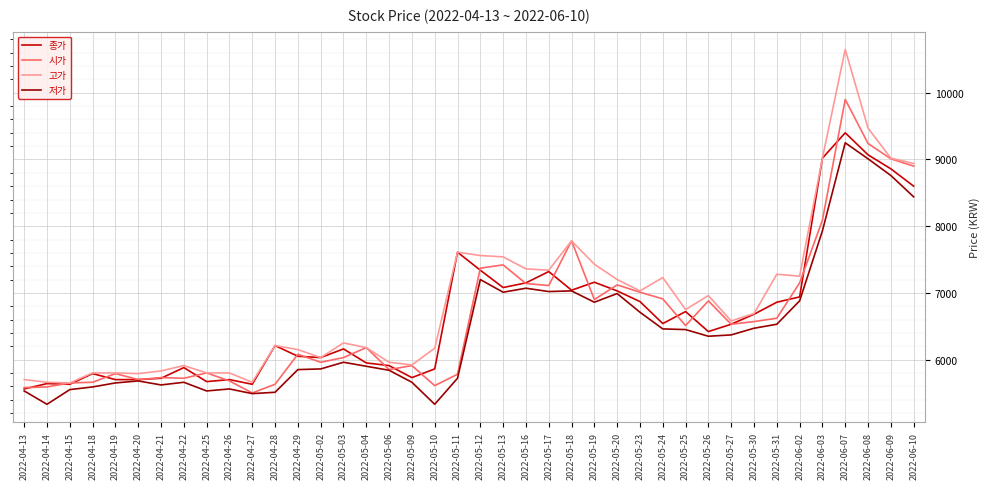

Which series has the widest spread of values?

고가